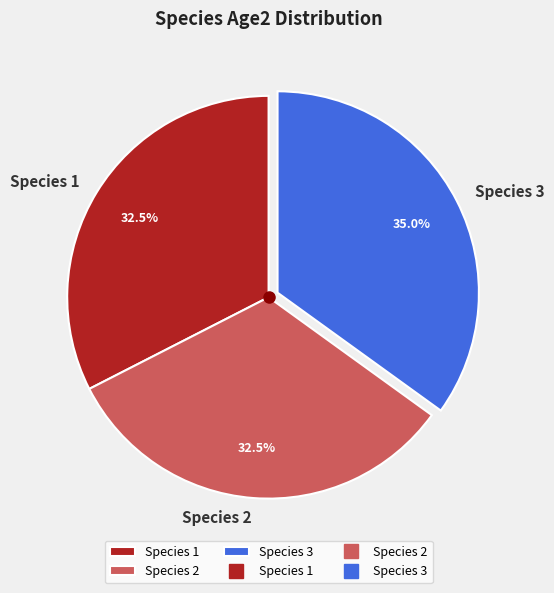

Count the number of slices in the pie.

3